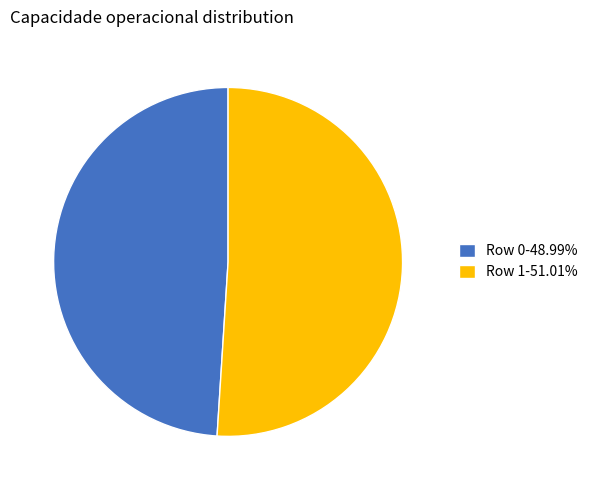

Between Row 0 and Row 1, which is larger?

Row 1